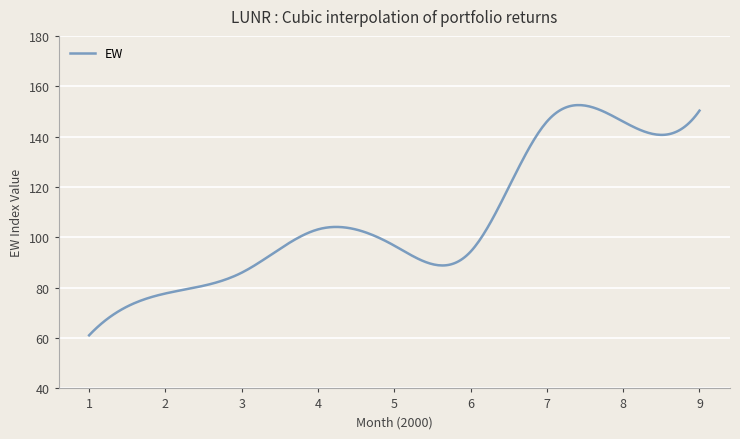

What is the minimum value shown in the chart?

61.1